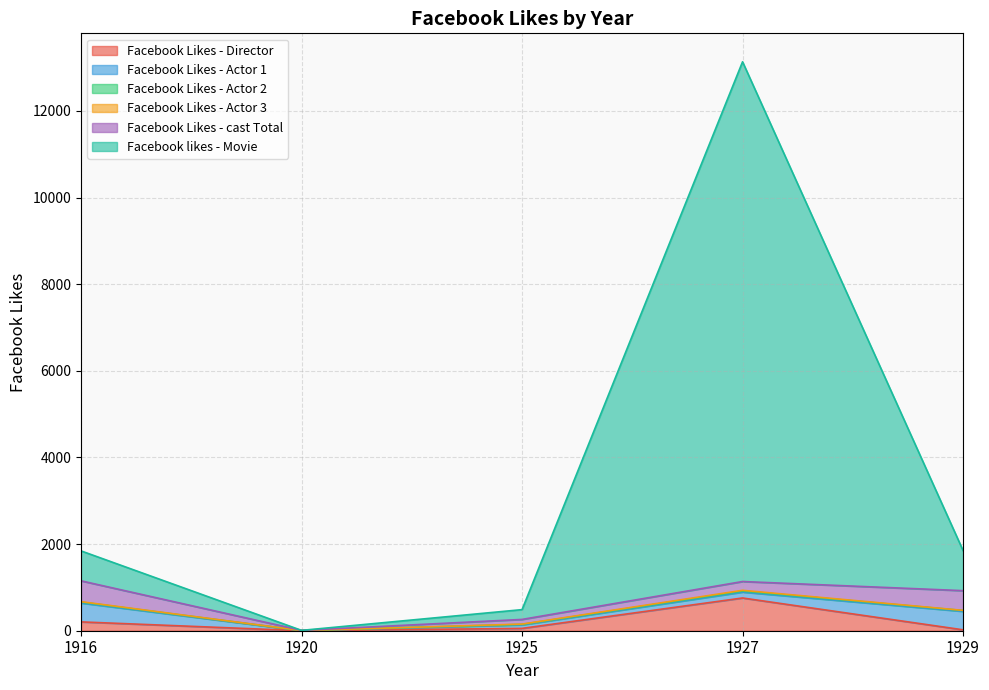

The value of Facebook likes - Movie at 1925 is 226. True or false?

True